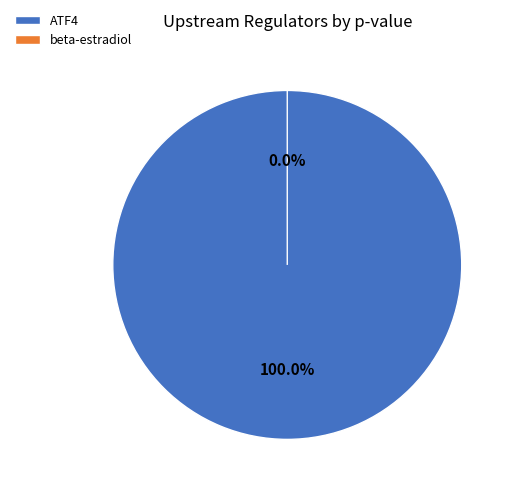

Which slice represents more than half of the pie?

ATF4